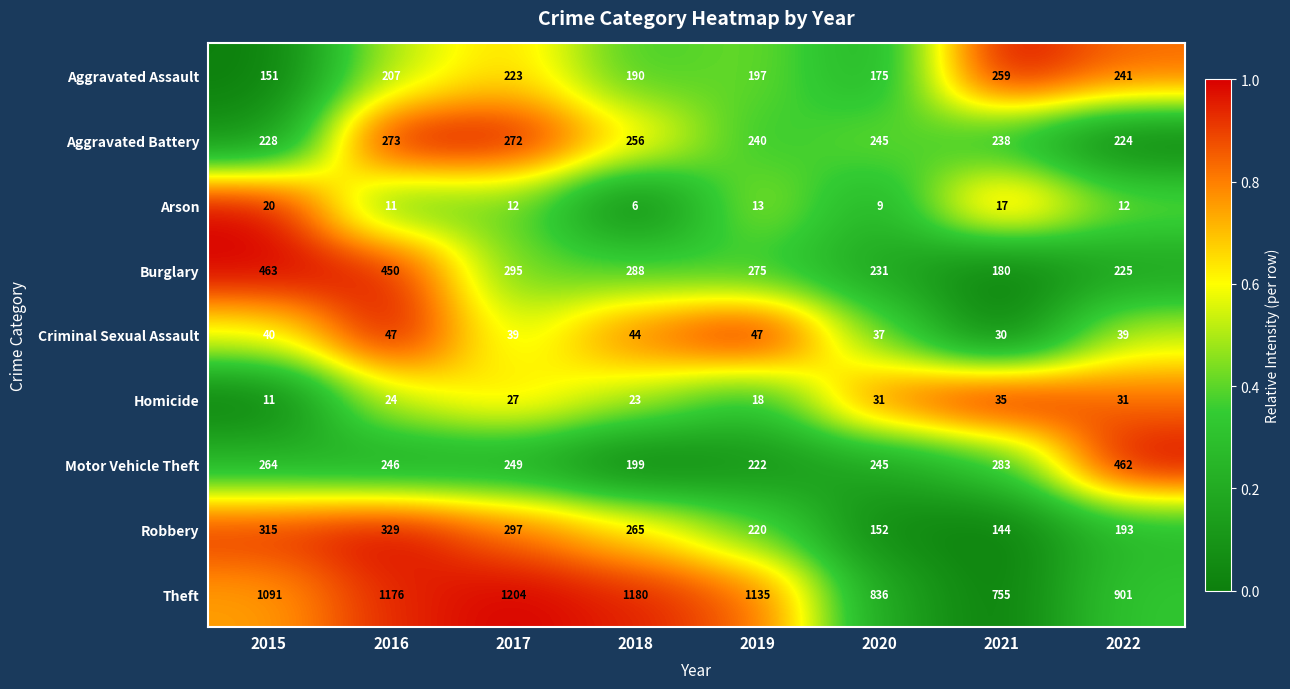

Is it true that Burglary equals 225 at 2022?

True